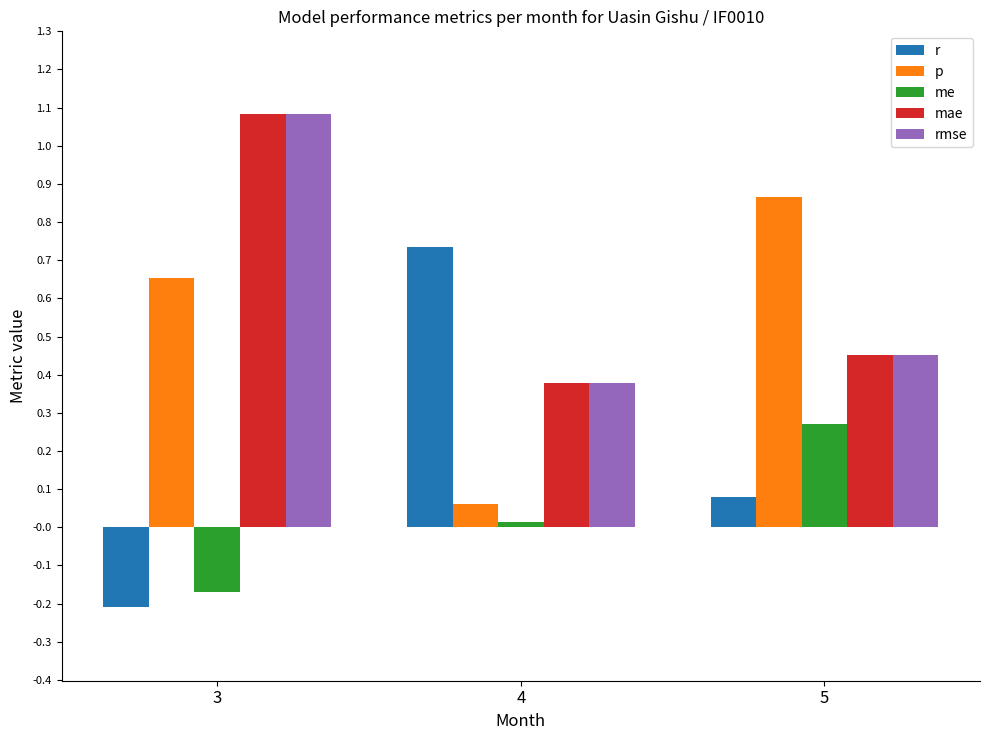

At which label does p reach its minimum?

4